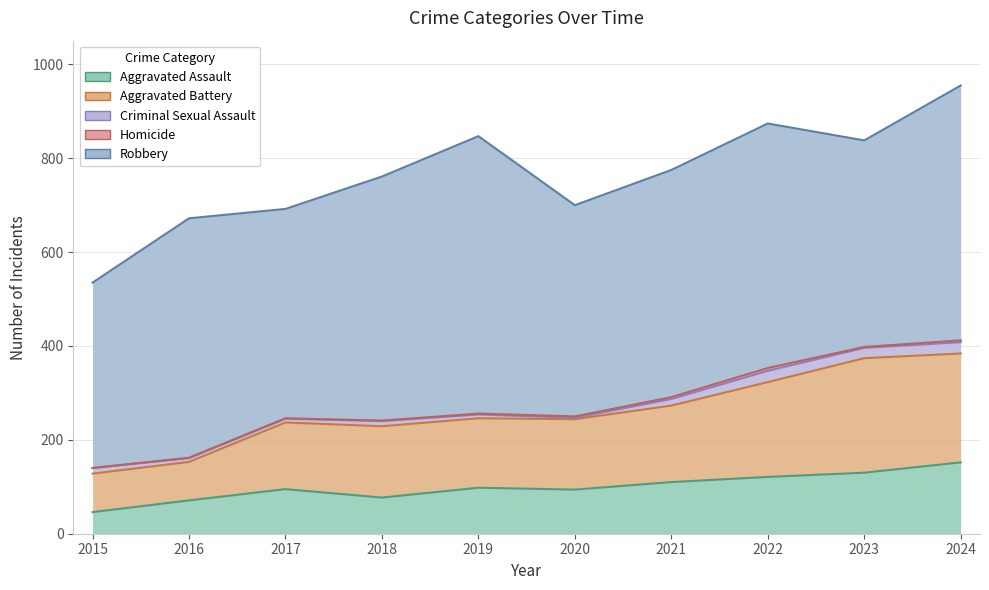

True or false: Robbery and Aggravated Assault cross at least once.

False